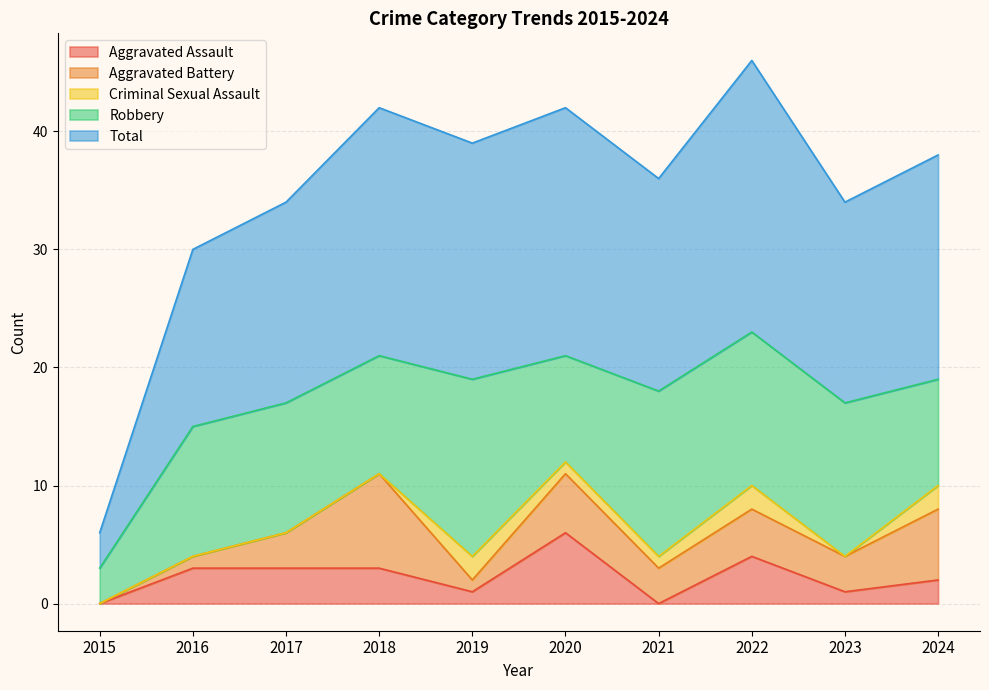

What is the value of the Robbery point at the 7th from the left?

14